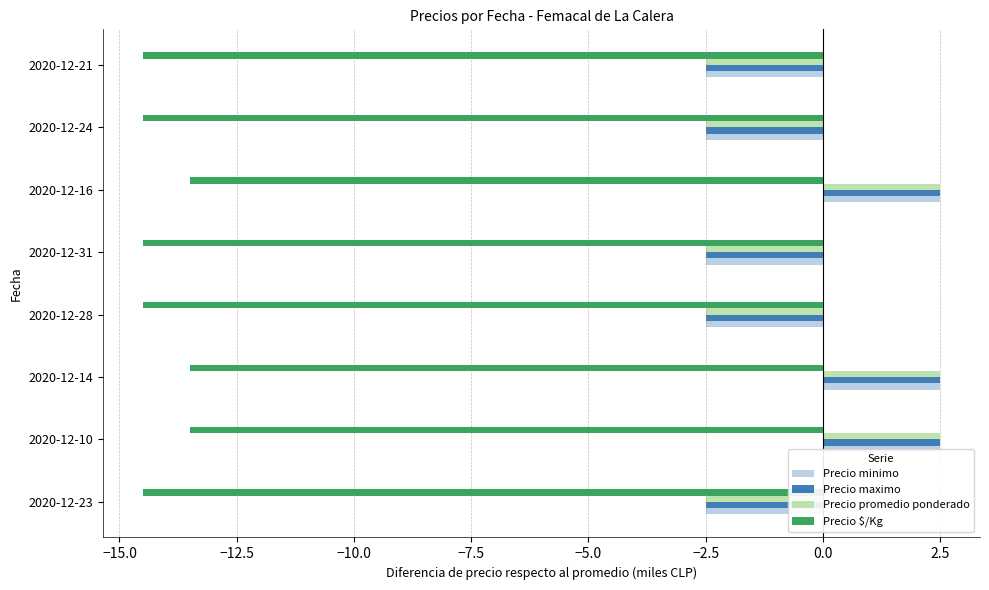

What is the smallest value displayed?

-14.5